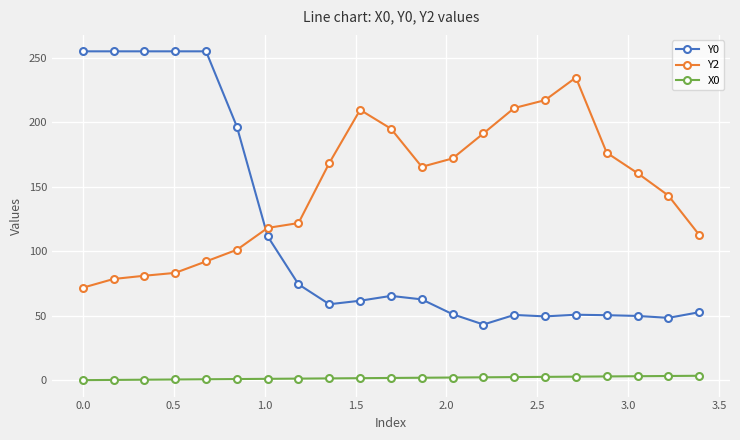

Rank the series by their average value, from lowest to highest.

X0, Y0, Y2